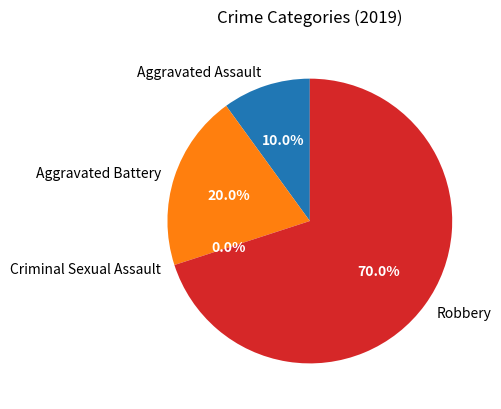

Count the number of slices in the pie.

4